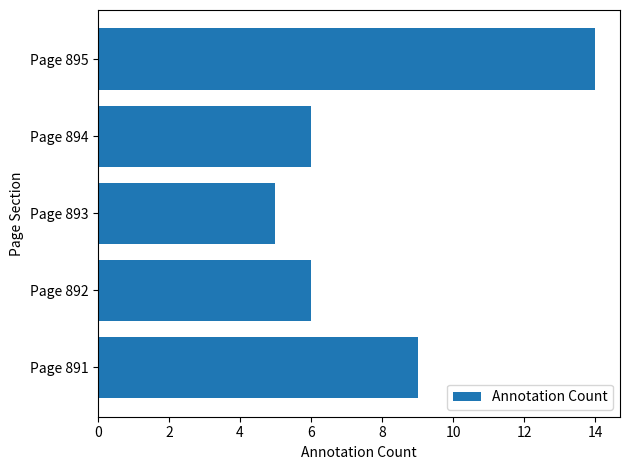

Is it true that the value at Page 895 is 14?

True